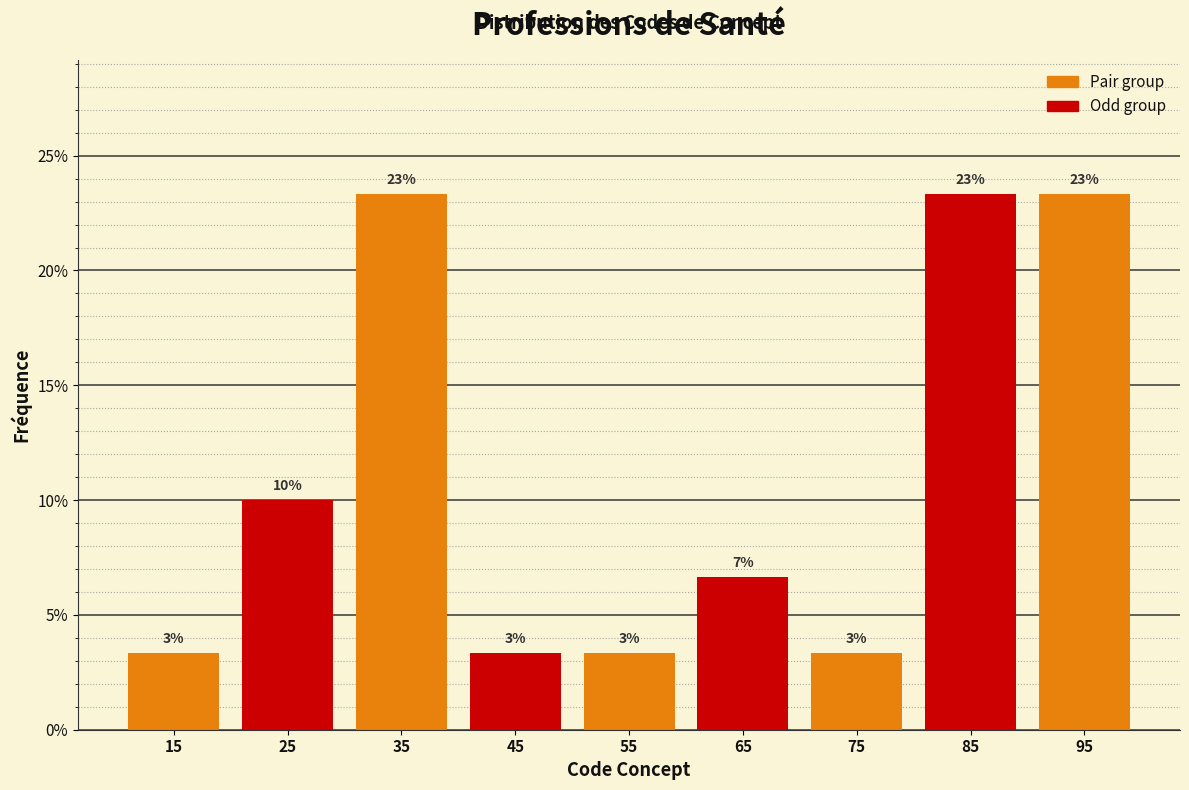

Does the chart contain any negative values?

No